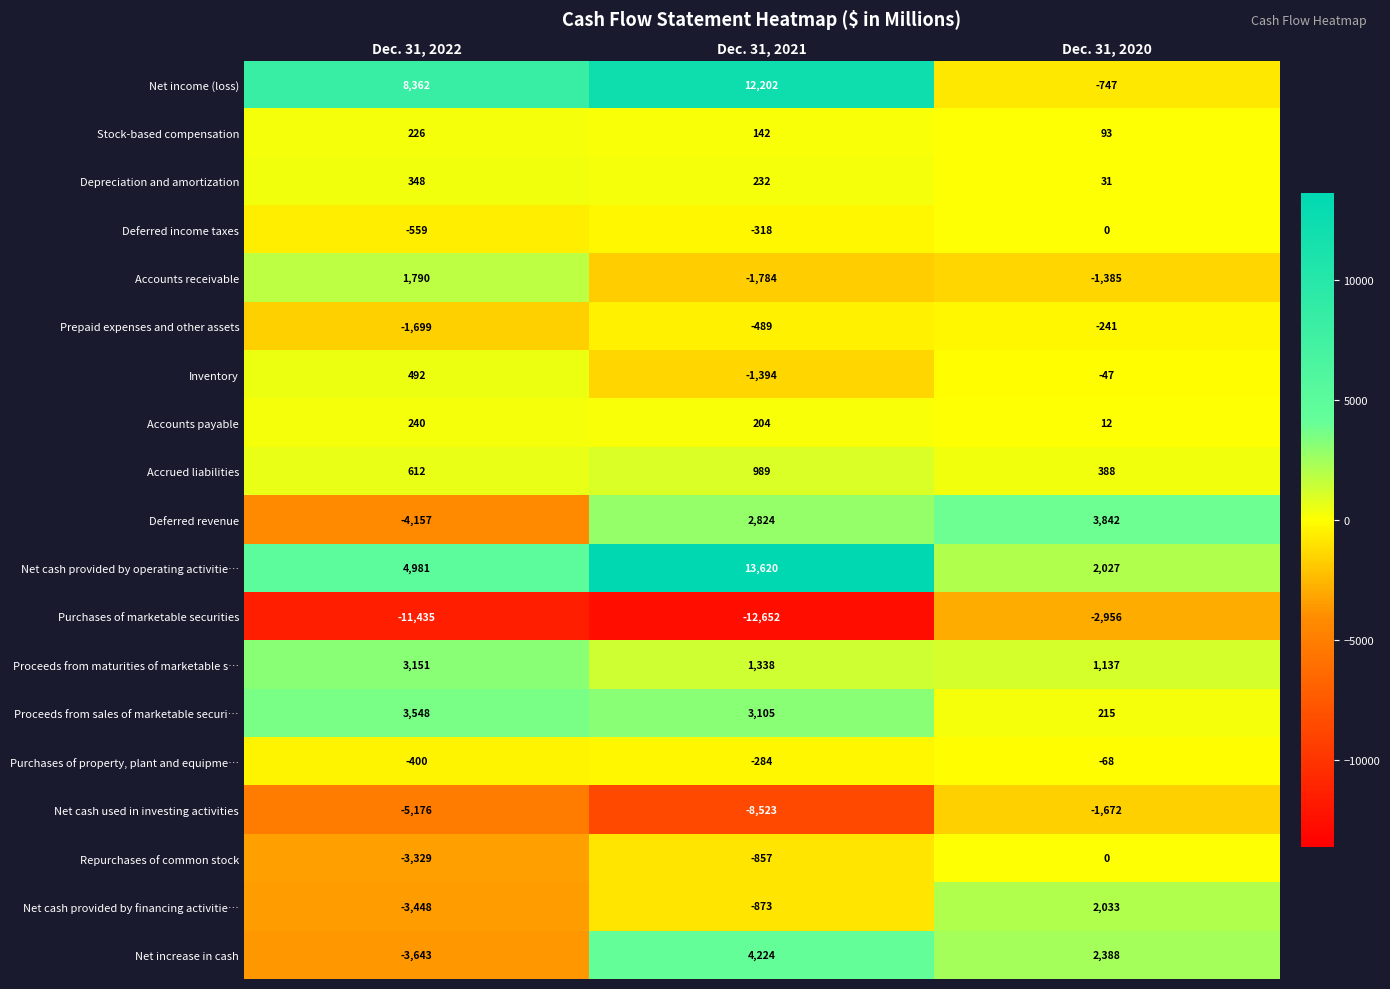

What is the difference between the Proceeds from maturities of marketable s… values at Dec. 31, 2020 and Dec. 31, 2021?

201